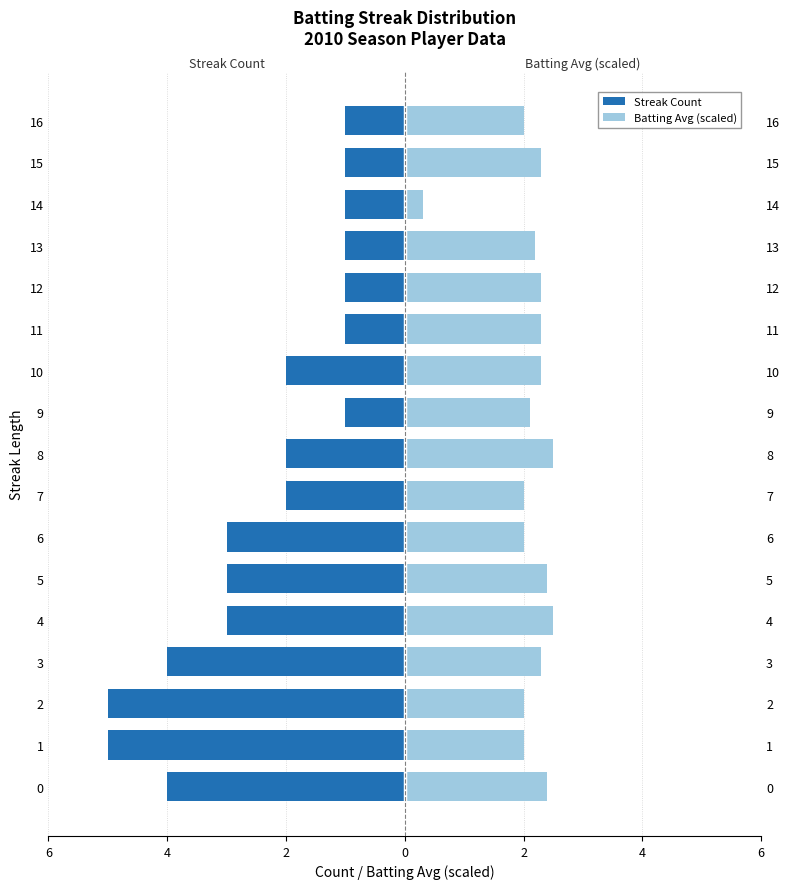

Between 7 and 16, which series saw the biggest shift?

Streak Count